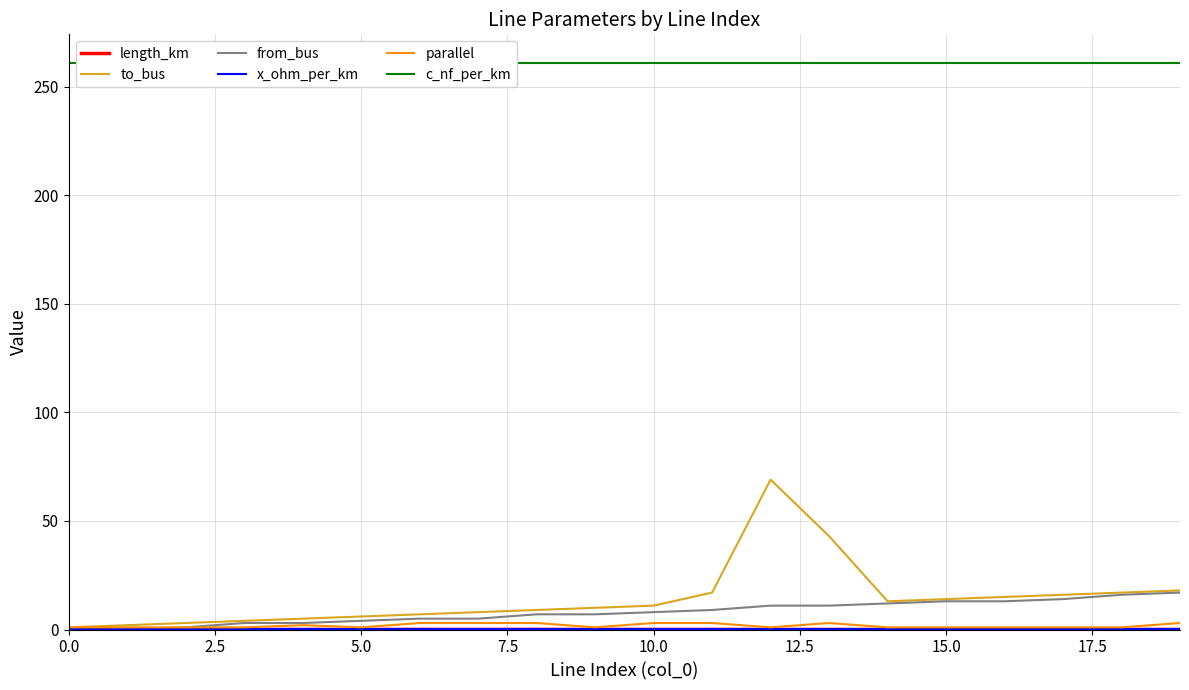

What are all the series names shown in the legend?

length_km, to_bus, from_bus, x_ohm_per_km, parallel, c_nf_per_km